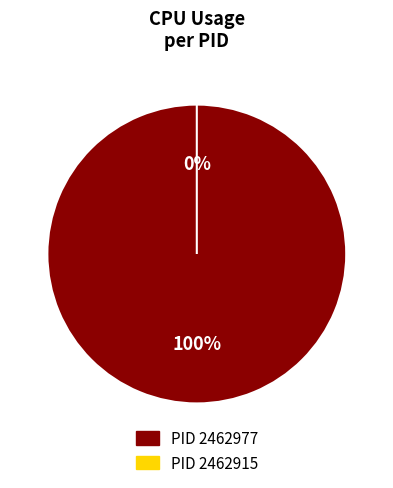

Is there a majority slice in this chart?

Yes